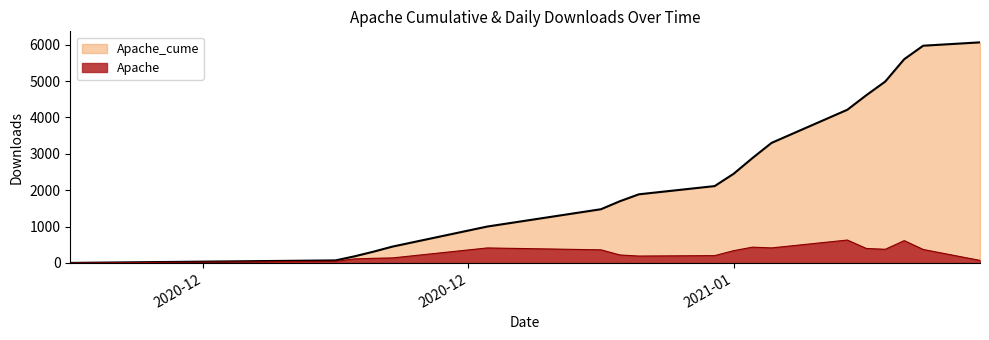

Which series has the widest spread of values?

Apache_cume